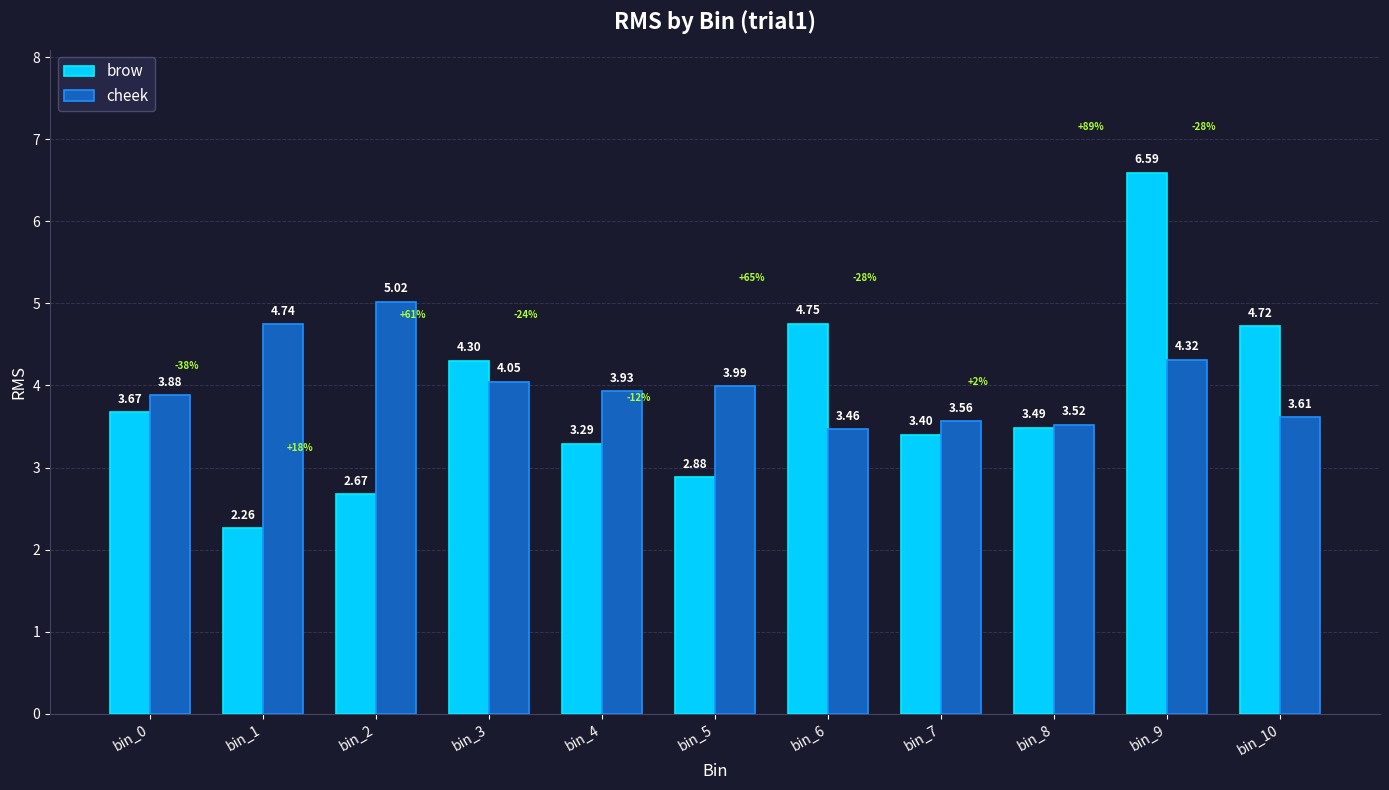

At which label does brow reach its minimum?

bin_1